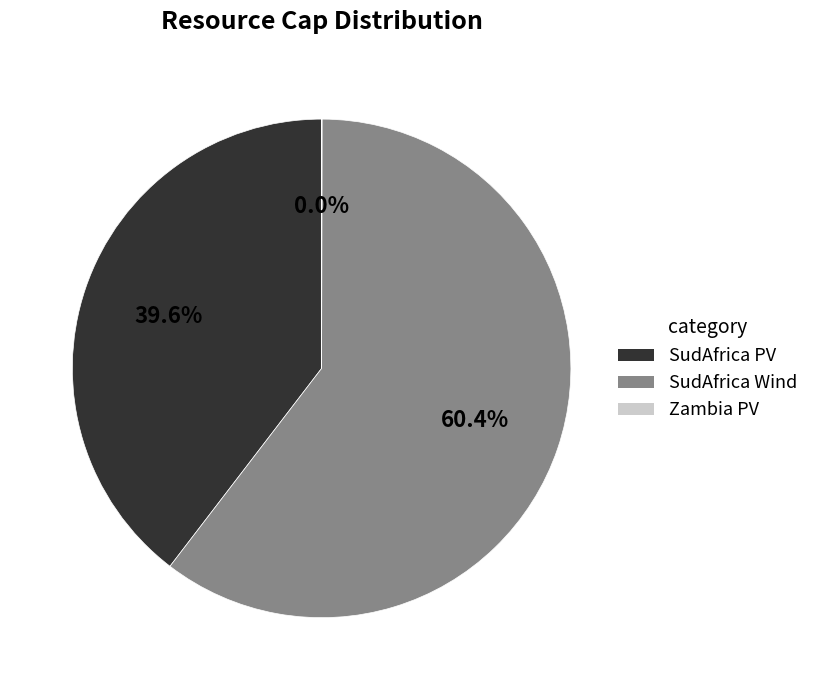

Which slice is the largest?

SudAfrica Wind